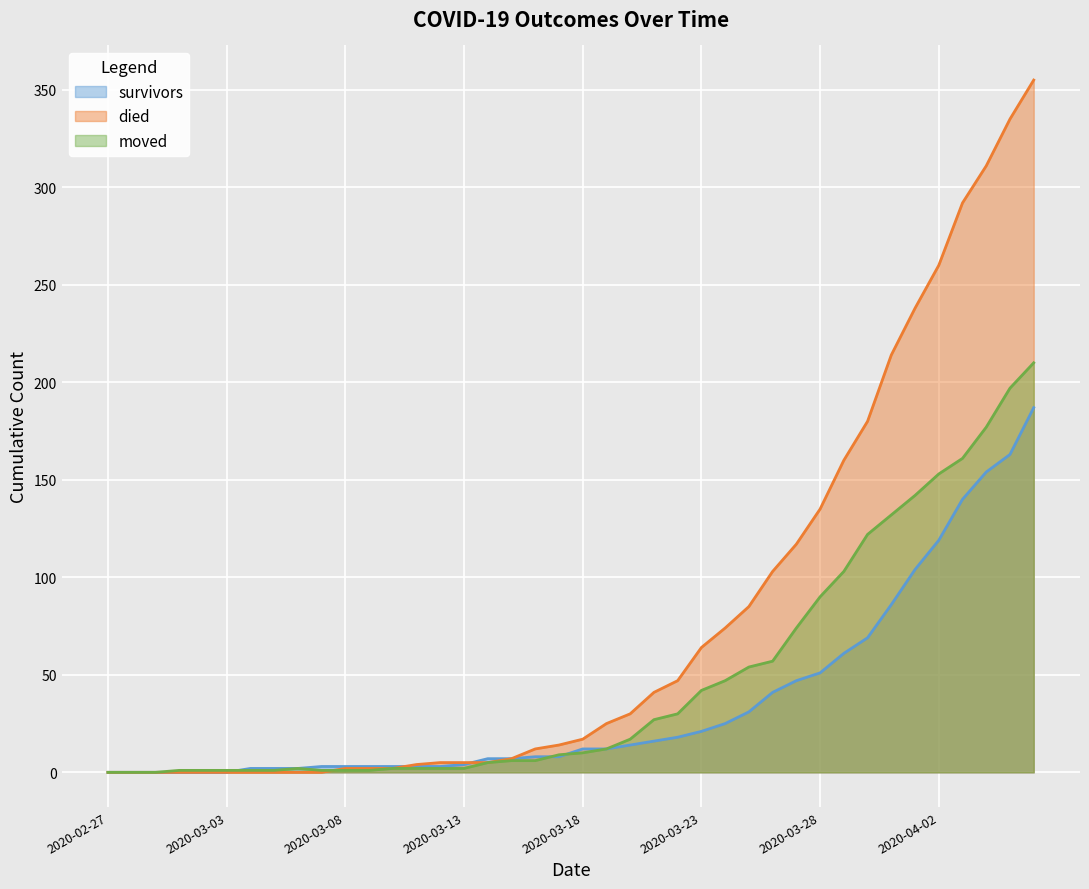

Reading left to right, what are all the values shown in this chart?

survivors: 0	0	0	0	0	0	2	2	2	3	3	3	3	3	3	4	7	7	8	8	12	12	14	16	18	21	25	31	41	47	51	61	69	86	104	119	140	154	163	187
died: 0	0	0	0	0	0	0	0	0	0	2	2	2	4	5	5	5	7	12	14	17	25	30	41	47	64	74	85	103	117	135	160	180	214	238	260	292	311	335	355
moved: 0	0	0	1	1	1	1	1	2	1	1	1	2	2	2	2	5	6	6	9	10	12	17	27	30	42	47	54	57	74	90	103	122	132	142	153	161	177	197	210